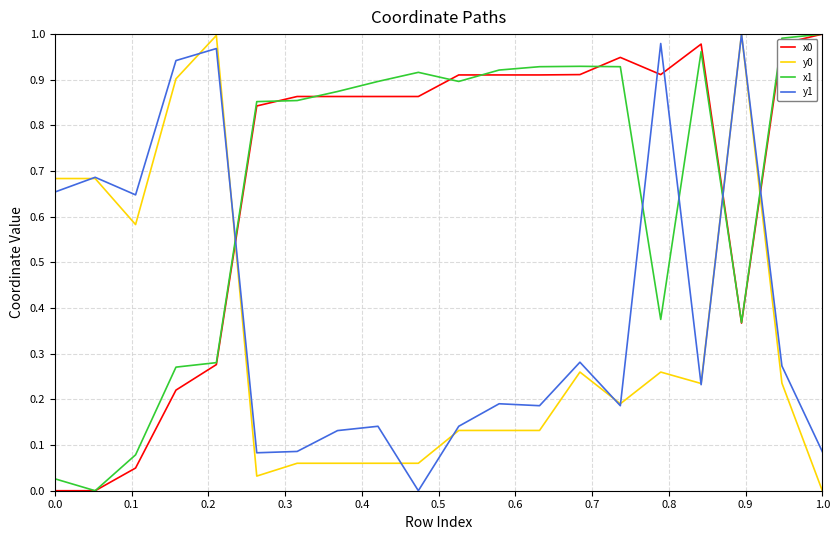

True or false: x1 and y0 cross at least once.

True